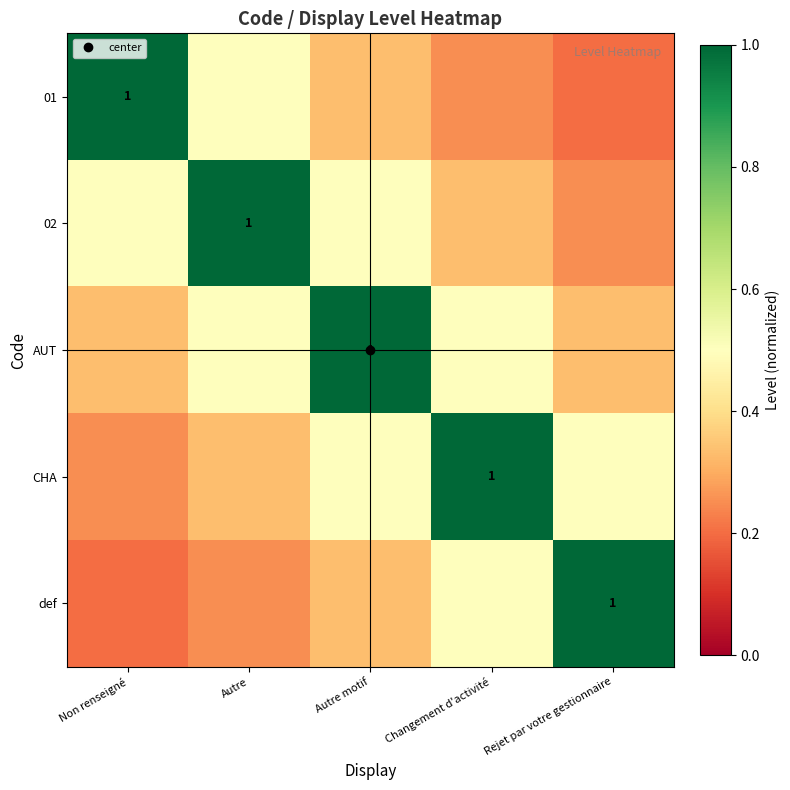

Which category has the lowest value in the def series?

Non renseigné